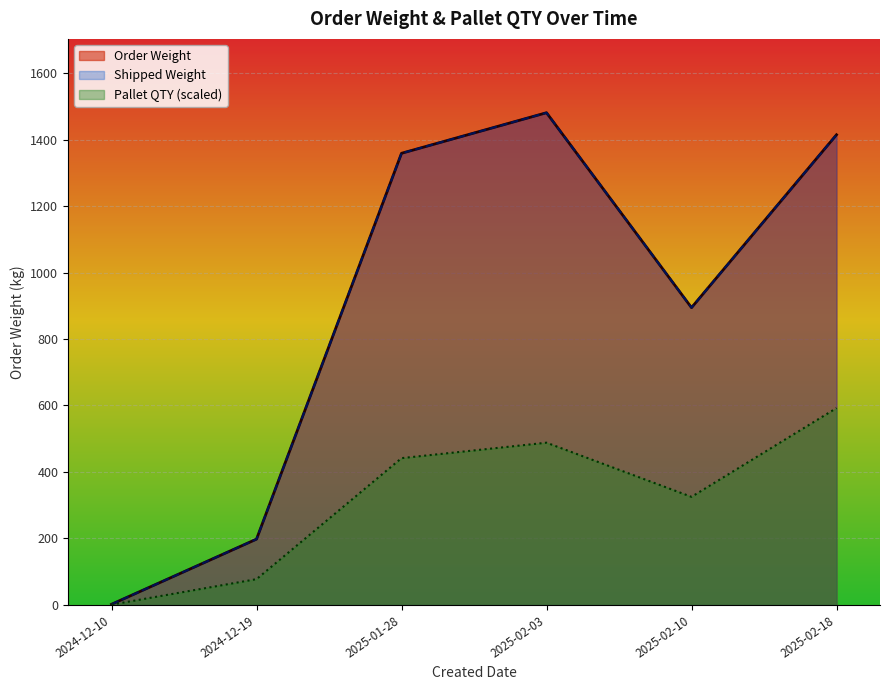

At how many categories does at least one series exceed 636?

1